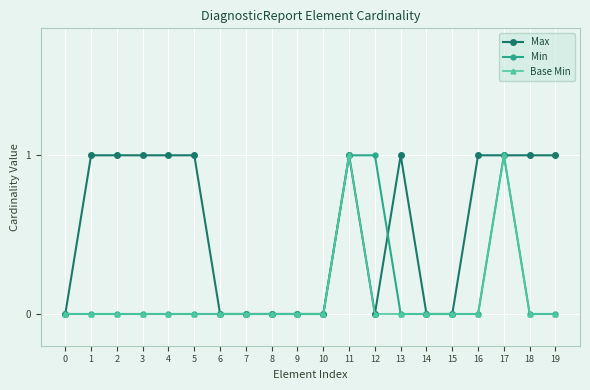

Which series changed the most between 1 and 14?

Max